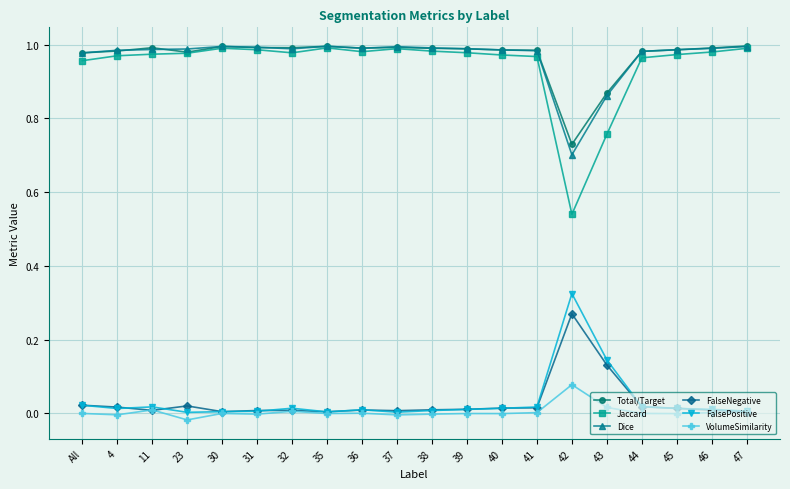

How many lines are shown in the chart?

6